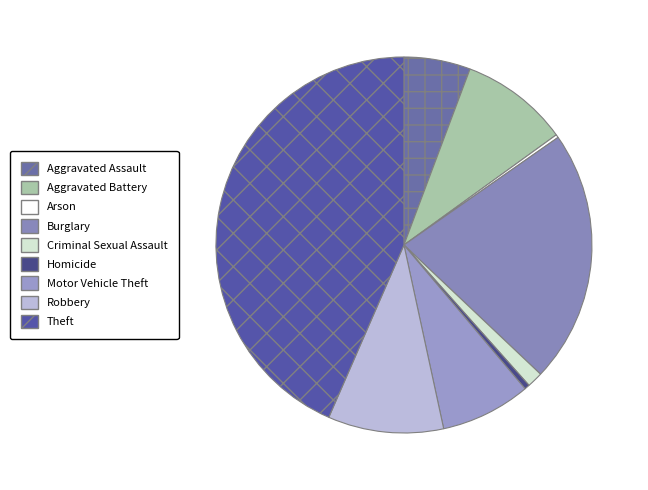

True or false: Homicide accounts for 14% of the total.

False